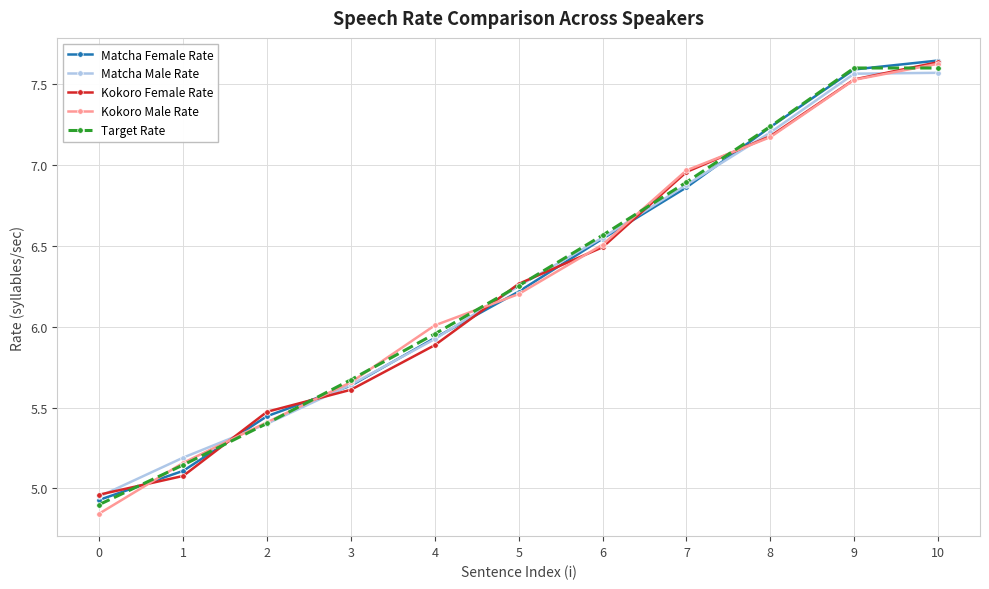

Rank the categories by Kokoro Female Rate value from lowest to highest.

0, 1, 2, 3, 4, 5, 6, 7, 8, 9, 10